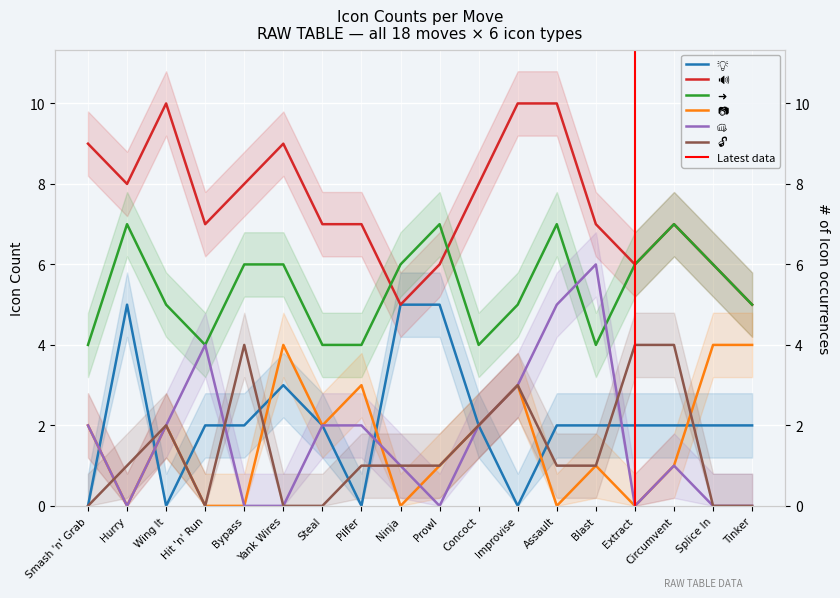

What is the label of the 18th point from the right?

Smash 'n' Grab